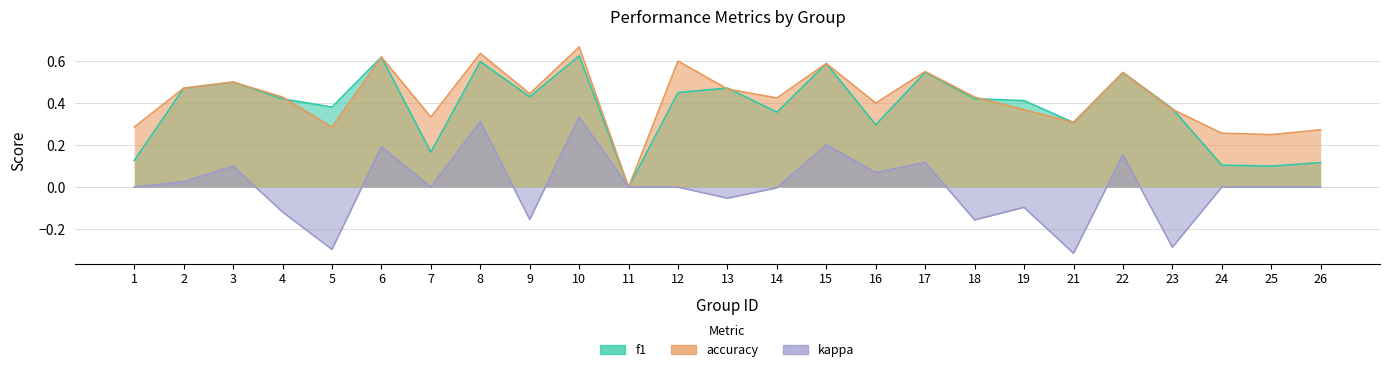

The accuracy series shows 0.6 at 17. True or false?

True